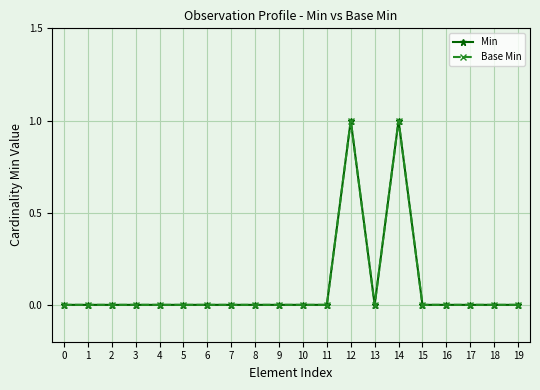

The value of Base Min at 16 is 0. True or false?

True